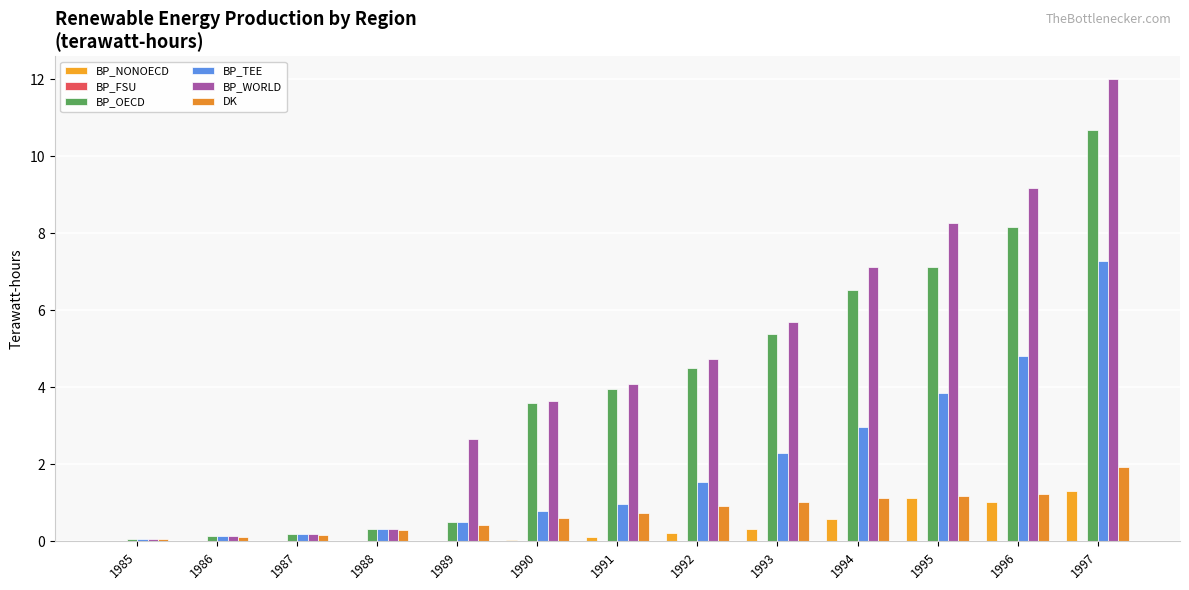

Are the bars grouped side by side (vs. stacked)?

Yes